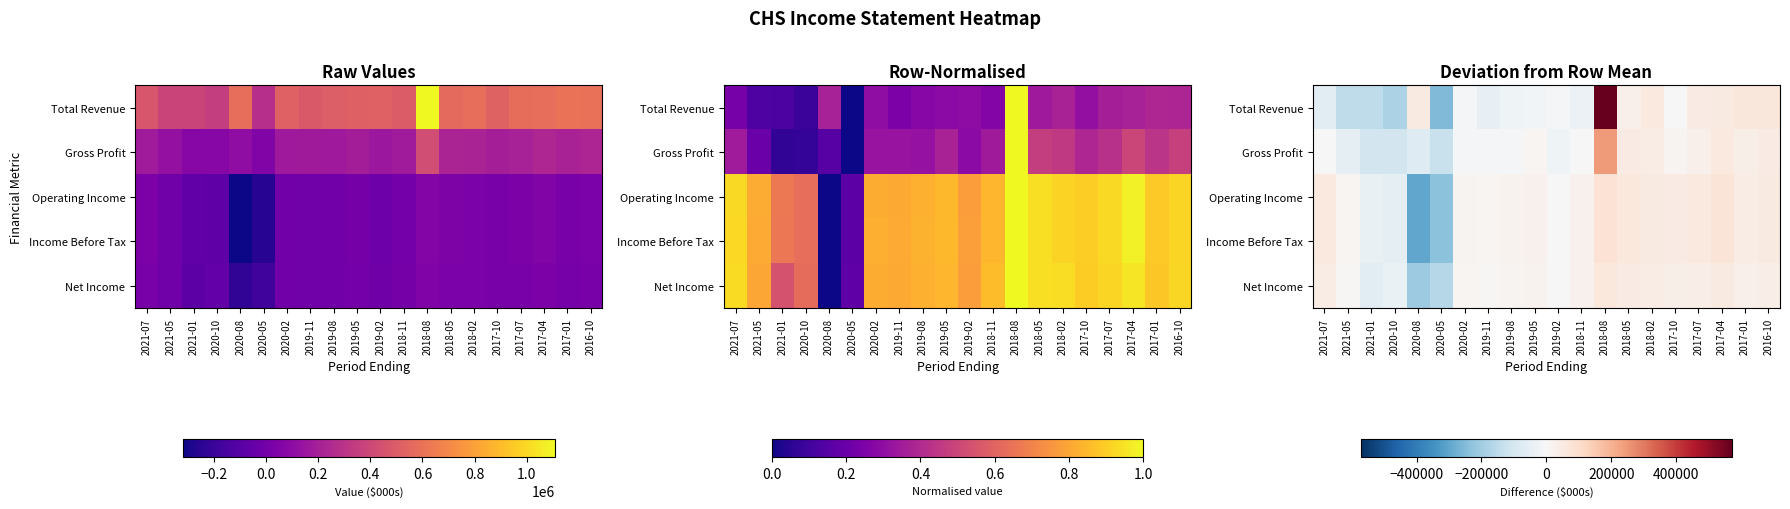

How many values in the Gross Profit series exceed 305?

9